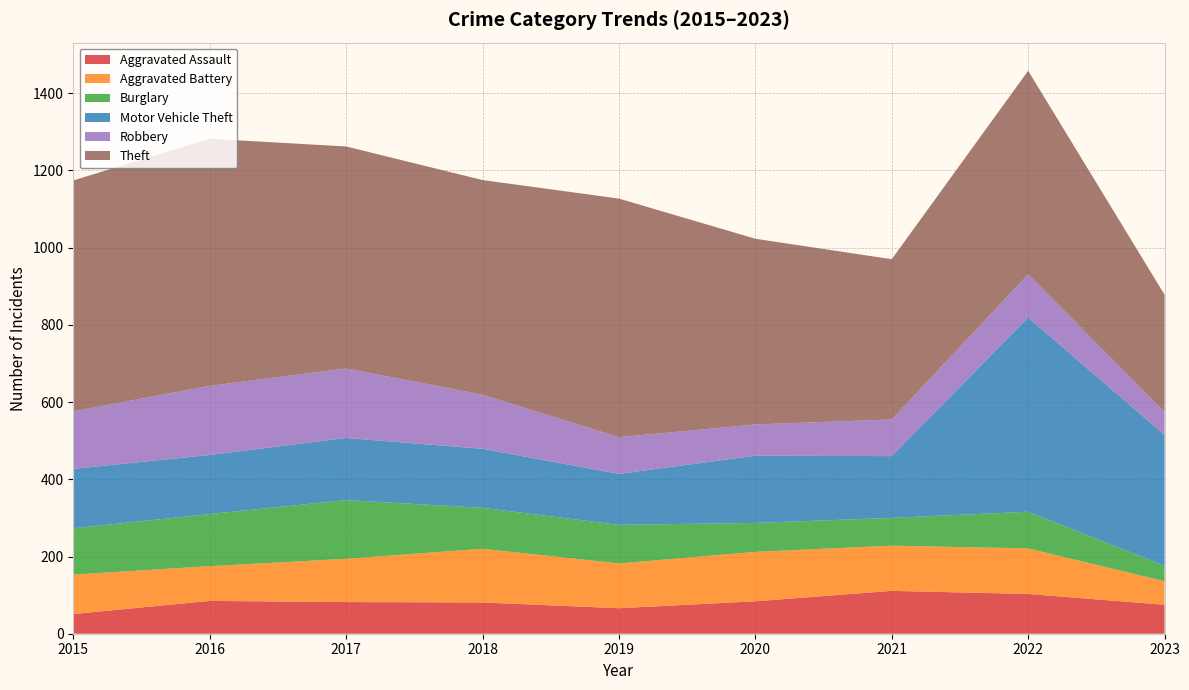

Reading left to right, transcribe all the data shown in this chart.

Aggravated Assault: 2015=51	2016=85	2017=82	2018=81	2019=66	2020=84	2021=111	2022=103	2023=75
Aggravated Battery: 2015=102	2016=90	2017=112	2018=139	2019=116	2020=128	2021=117	2022=118	2023=61
Burglary: 2015=120	2016=135	2017=152	2018=106	2019=100	2020=75	2021=72	2022=95	2023=40
Motor Vehicle Theft: 2015=154	2016=153	2017=161	2018=153	2019=132	2020=174	2021=160	2022=503	2023=339
Robbery: 2015=149	2016=179	2017=180	2018=140	2019=95	2020=81	2021=95	2022=112	2023=59
Theft: 2015=598	2016=640	2017=575	2018=556	2019=618	2020=481	2021=415	2022=527	2023=304